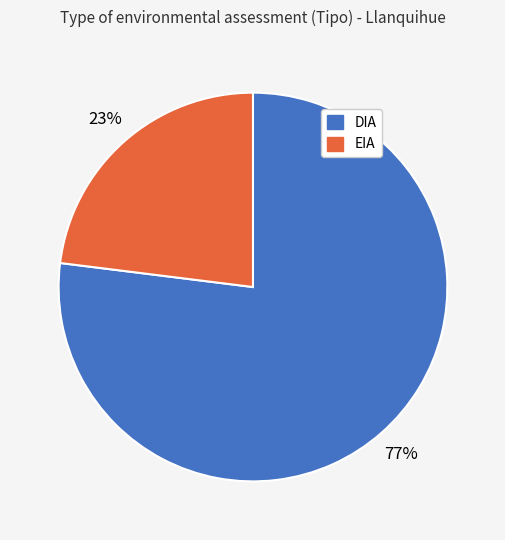

To the nearest percent, what is the difference between the DIA and EIA slice percentages?

54%